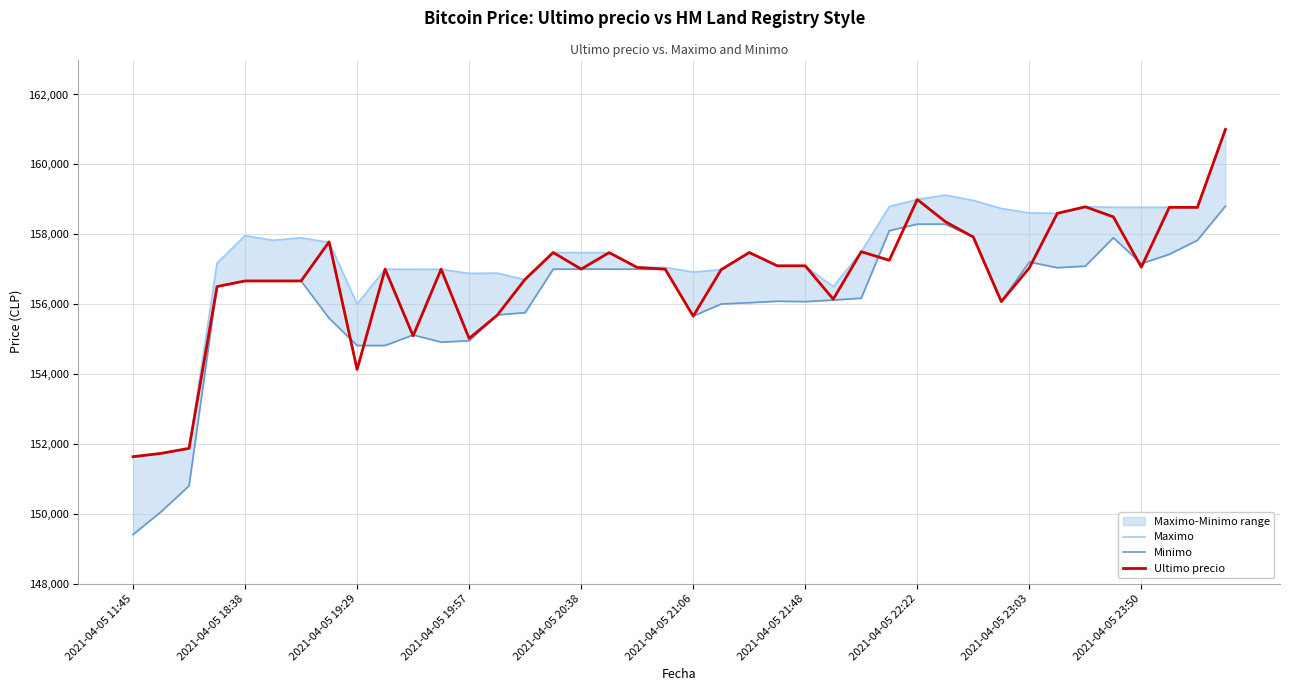

How many data points in Ultimo precio are less than 157036?

20